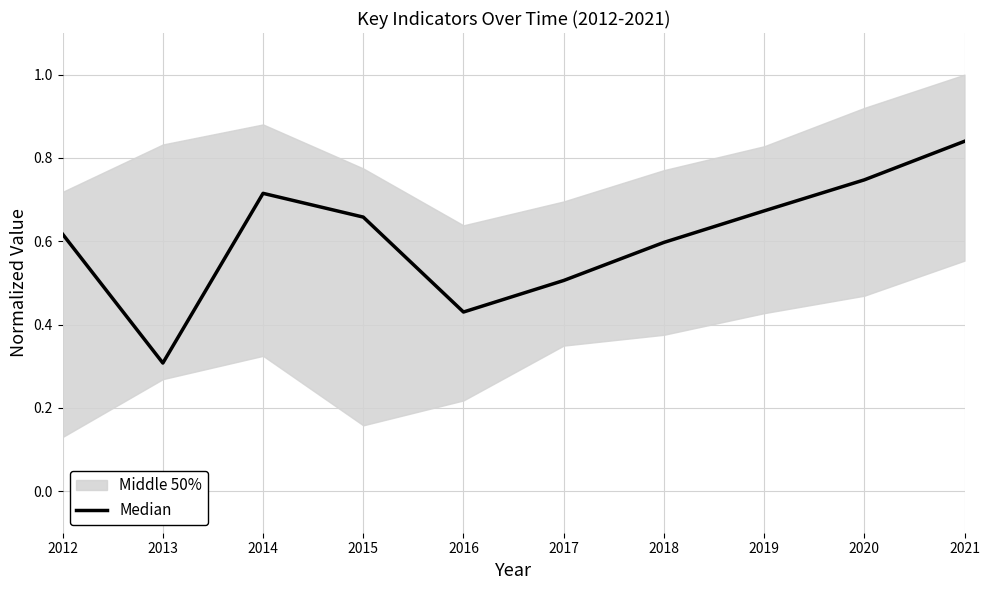

Between 2014 and 2016, which is larger?

2014